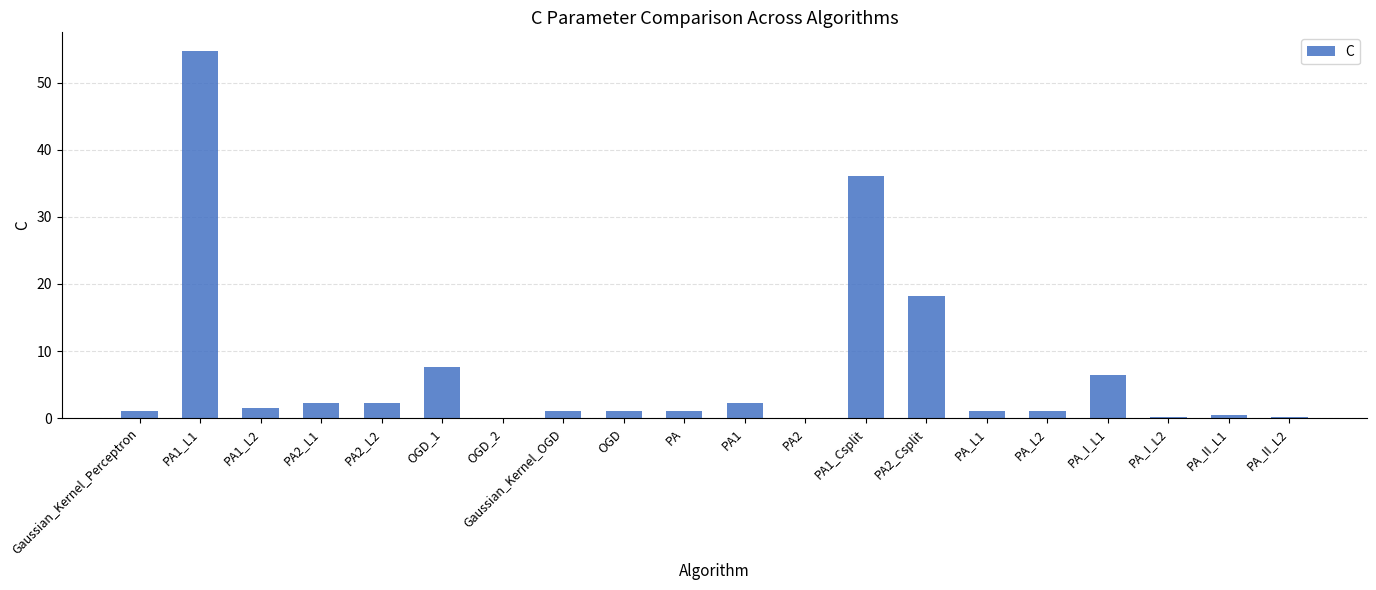

What is the sum of all values?

138.3